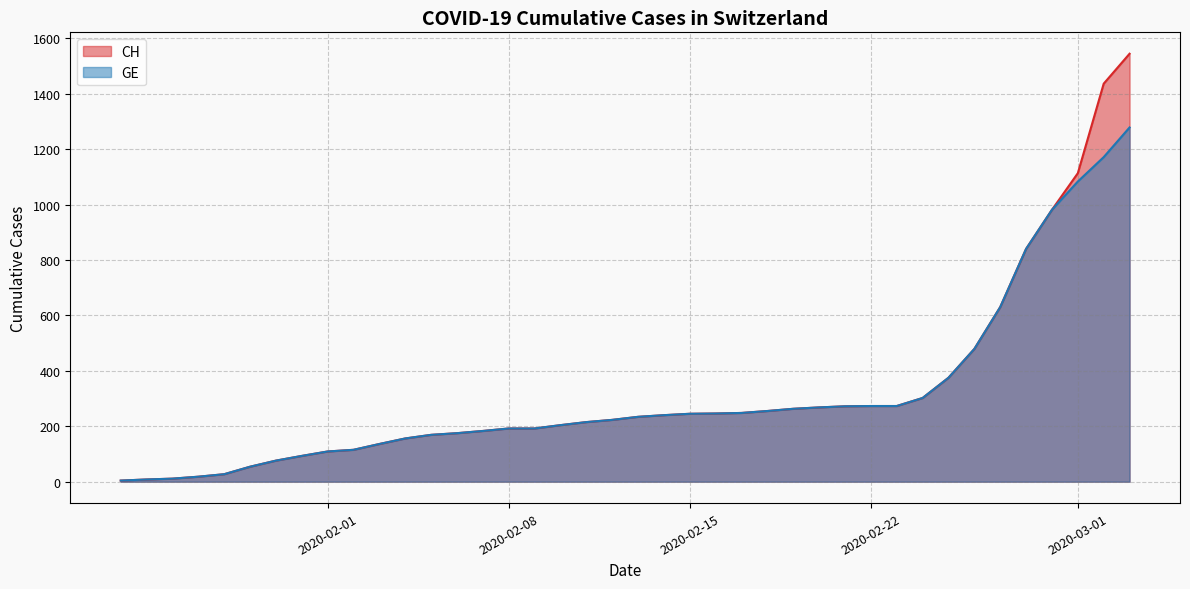

True or false: GE and CH intersect in this chart.

False